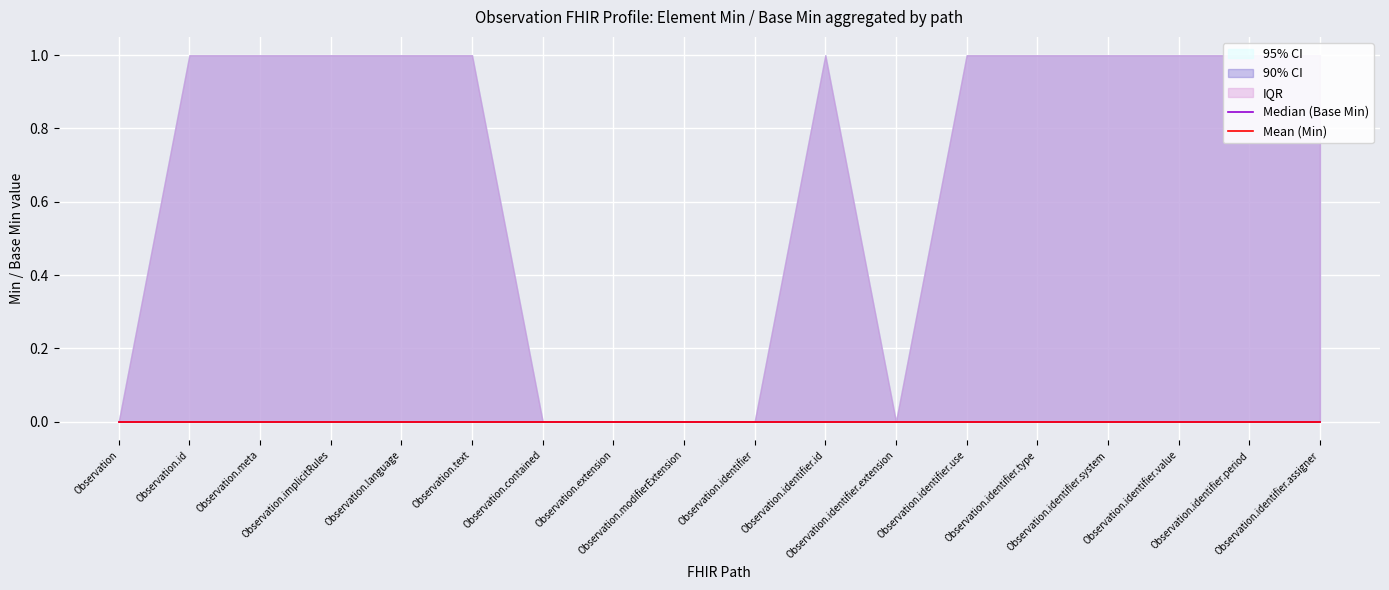

What is the spread (max minus min) of values at Observation.implicitRules?

1